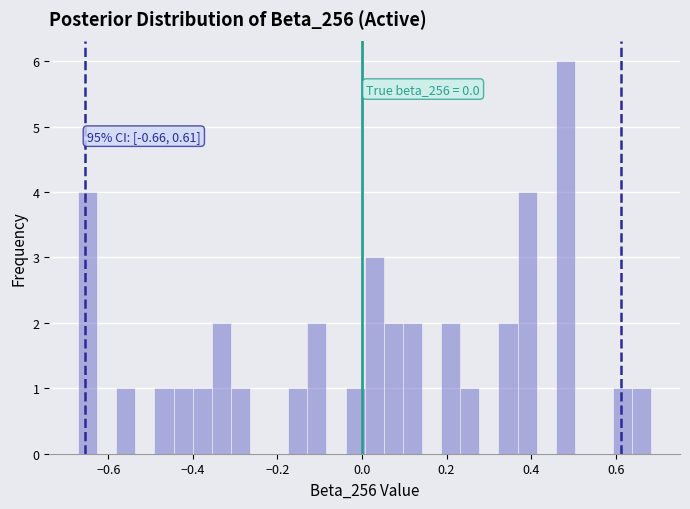

Read against the x-axis, roughly where is the centre of the tallest bar?

0.48